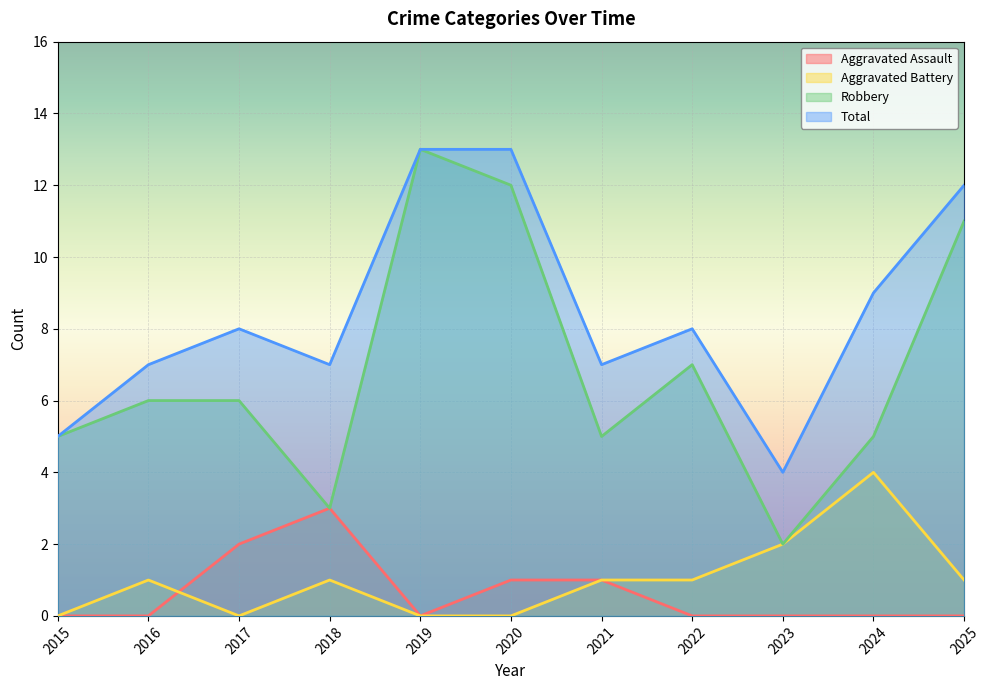

Between 2022 and 2016, which is larger?

2022